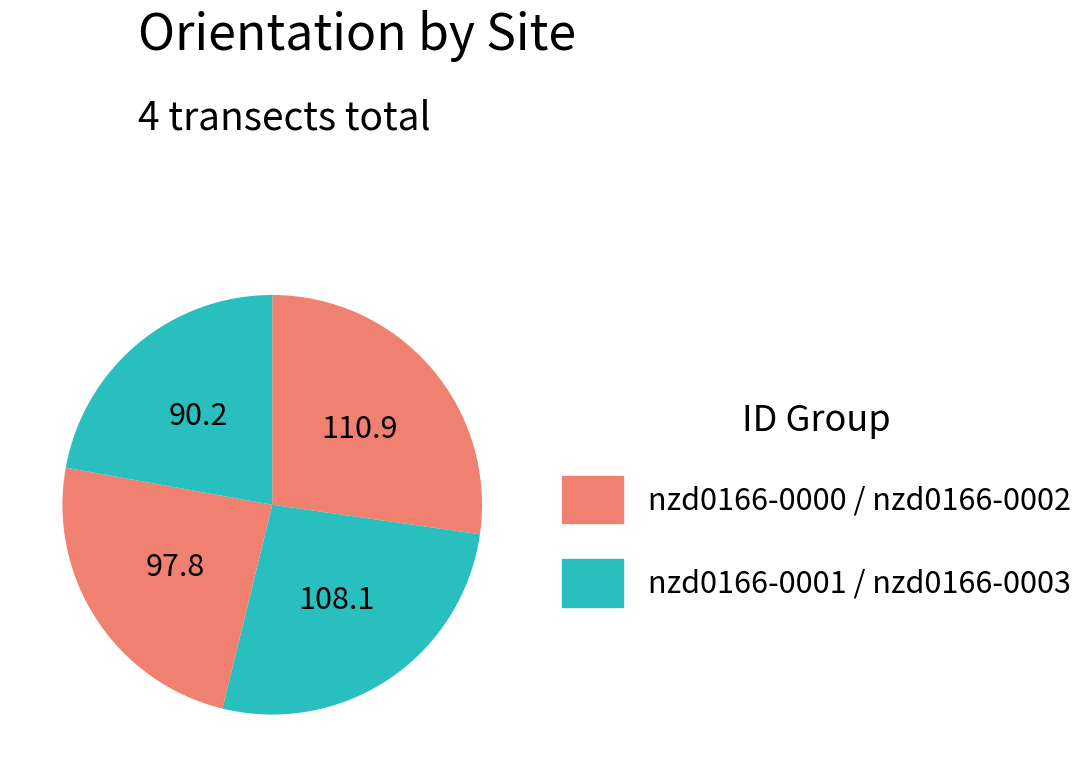

How many slices are in this pie chart?

4